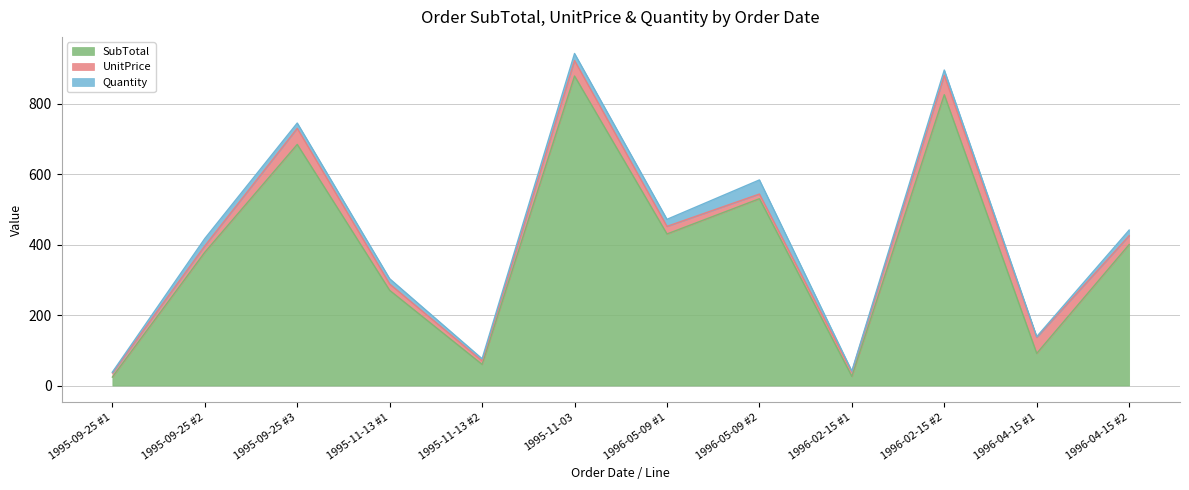

The UnitPrice series shows 25.0 at 1996-04-15 #2. True or false?

True